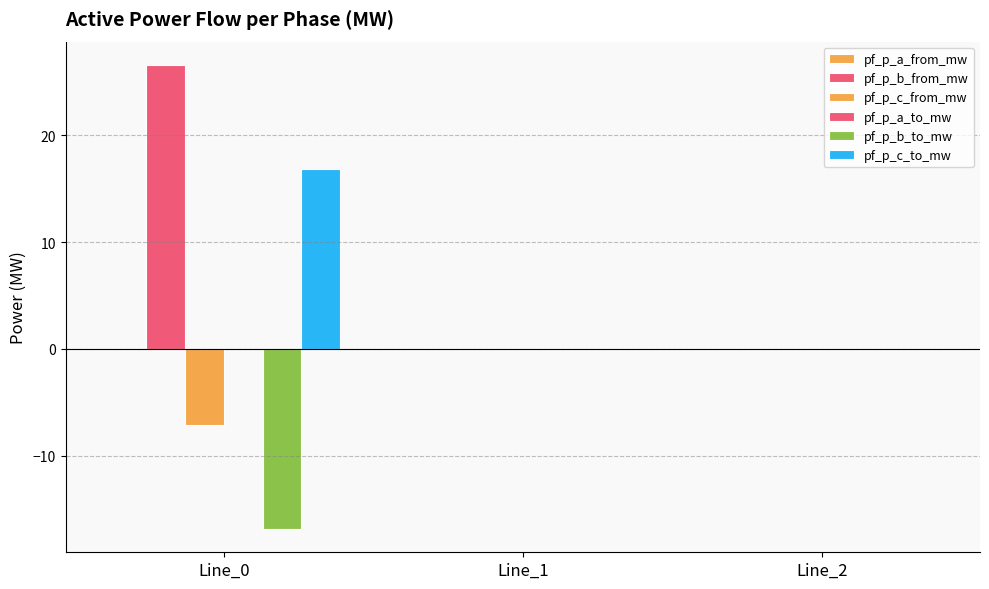

What is the value of the pf_p_b_from_mw bar at the 1st from the left?

26.6